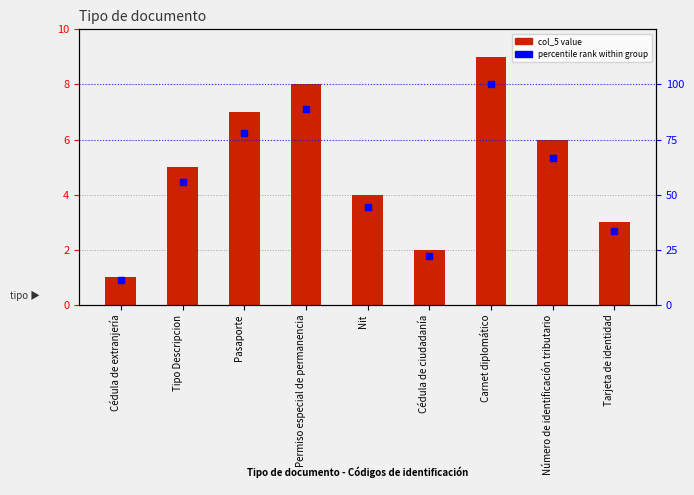

What is the label of the 6th bar from the right?

Permiso especial de permanencia